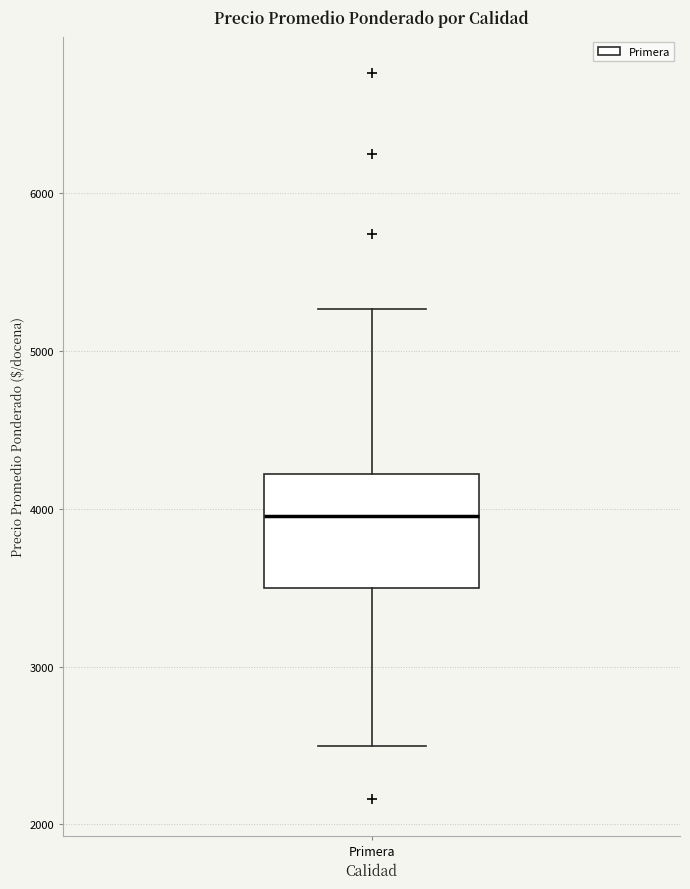

Read this box plot against the y-axis: the position of the median line, the range covered by the box, and the ends of both whiskers. The values are not printed on the chart, so give them approximately, as read against the axis.

median 4000, box 3500 to 4200, whiskers 2500 to 5300